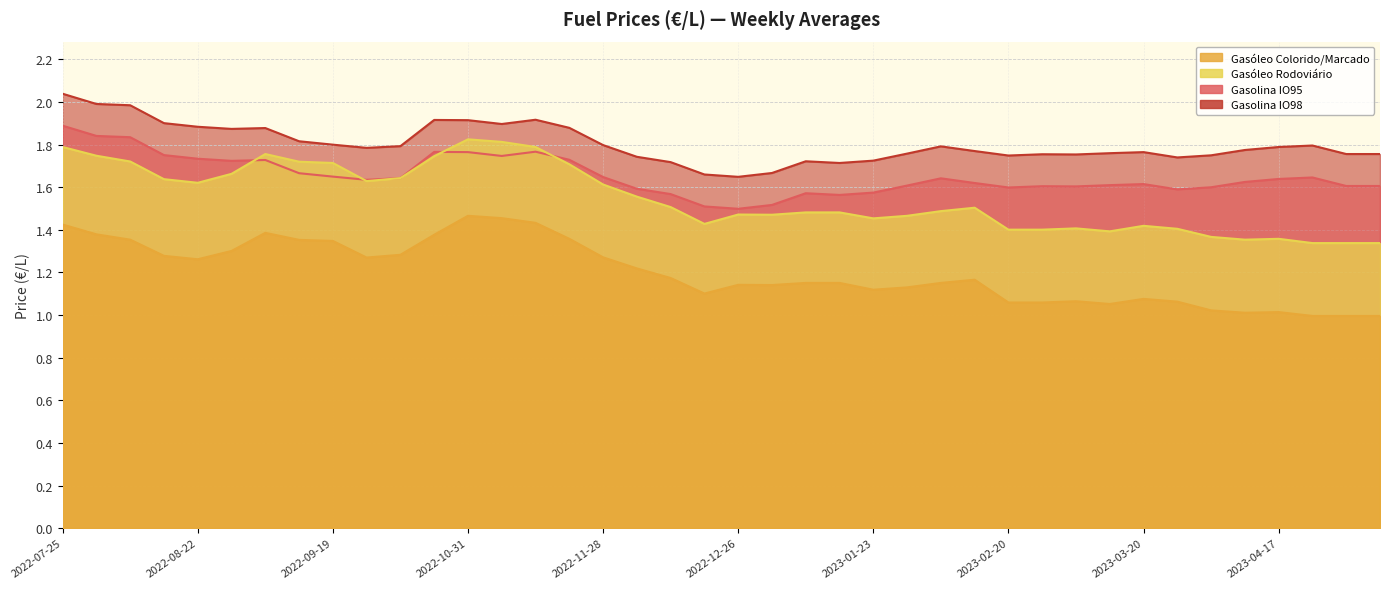

What is the difference between the maximum and minimum values in the gasoleo_colorido_marcado series?

0.5